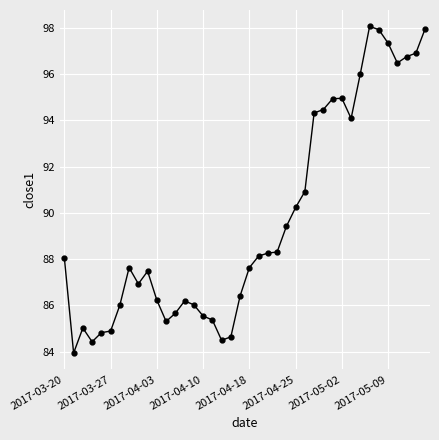

True or false: the data has more than 0 interior local peaks.

True